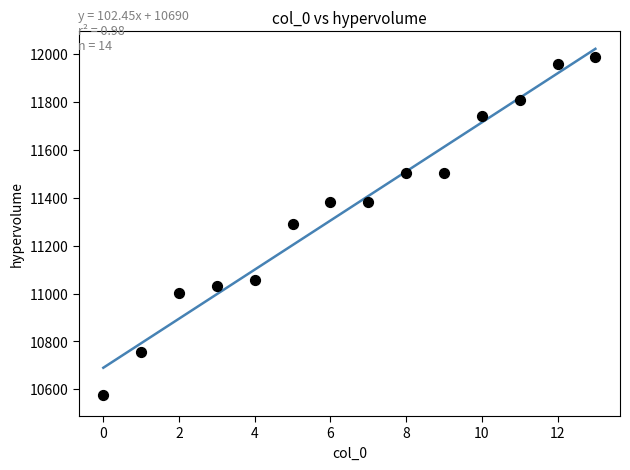

What is the range of Y values (max minus min)?

1410.7